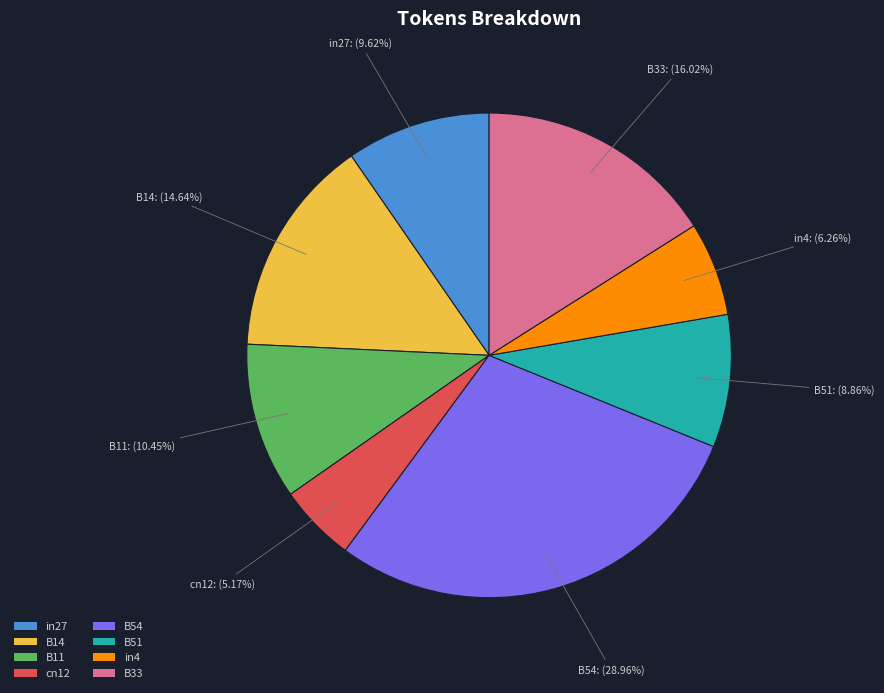

To the nearest percent, what is the difference between the B33 and cn12 slice percentages?

11%